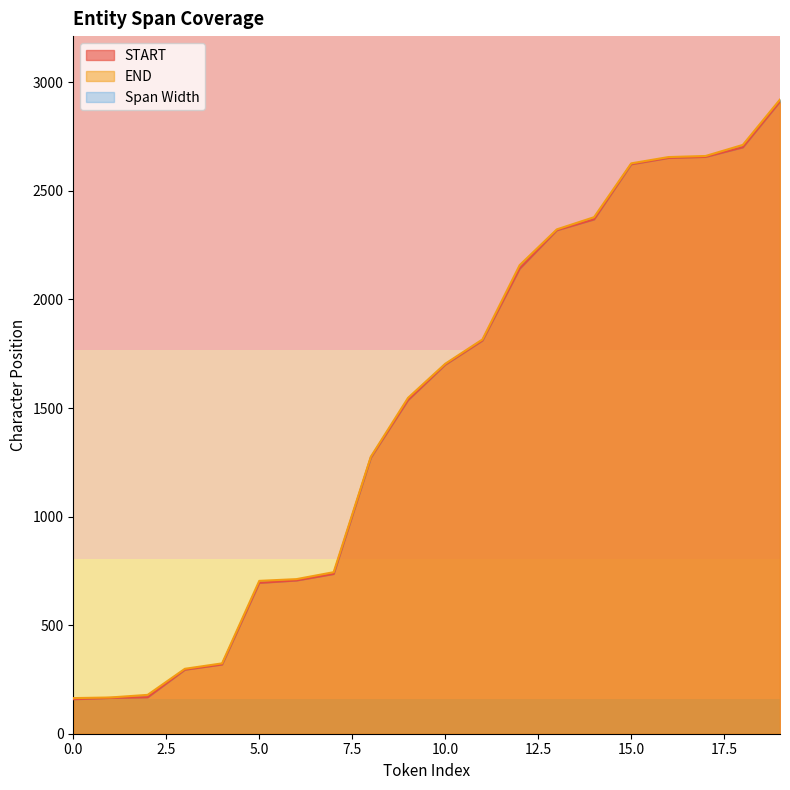

True or false: END and START intersect in this chart.

False